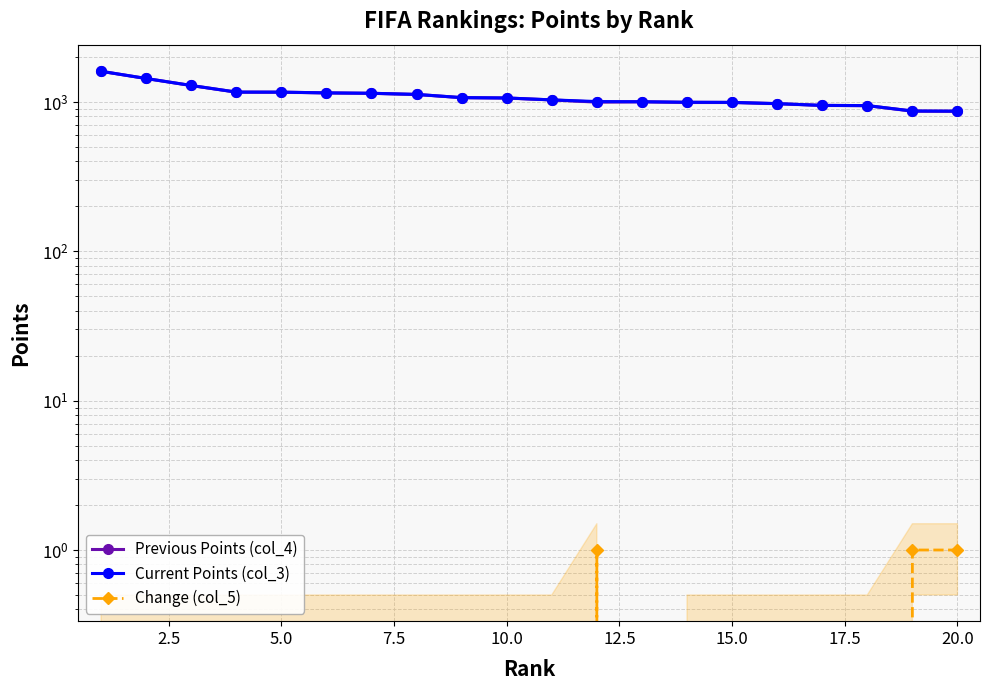

How many lines are shown in the chart?

3